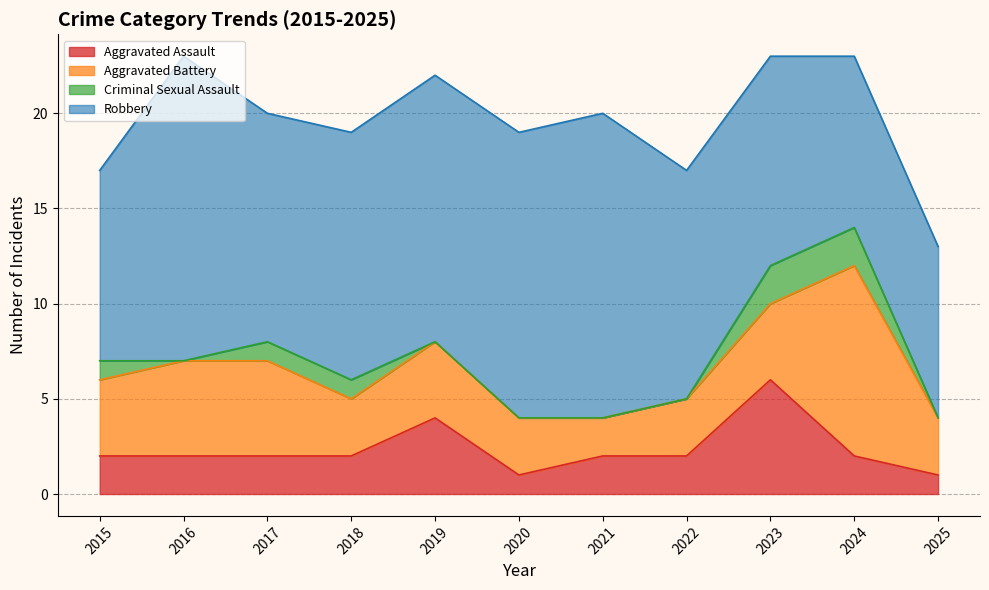

At 2019, list the series in order from largest to smallest.

Robbery, Aggravated Assault, Aggravated Battery, Criminal Sexual Assault